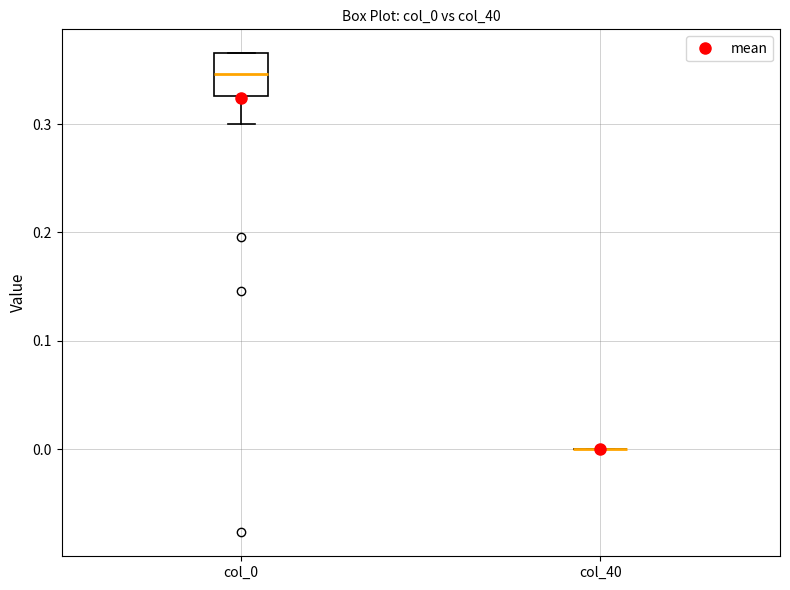

Reading left to right, transcribe this box plot: for each box, give where its median line is, the range the box spans, and where its two whiskers end, as read against the y-axis. The values are not printed on the chart, so give them approximately, as read against the axis.

col_0: median 0.35, box 0.33 to 0.37, whiskers 0.30 to 0.37
col_40: box collapsed to a line at 0.00, whiskers 0.00 to 0.00